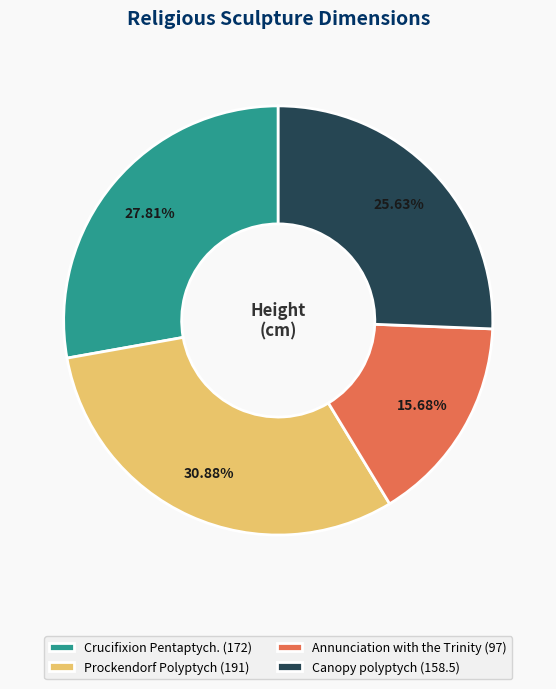

Count the number of slices in the pie.

4